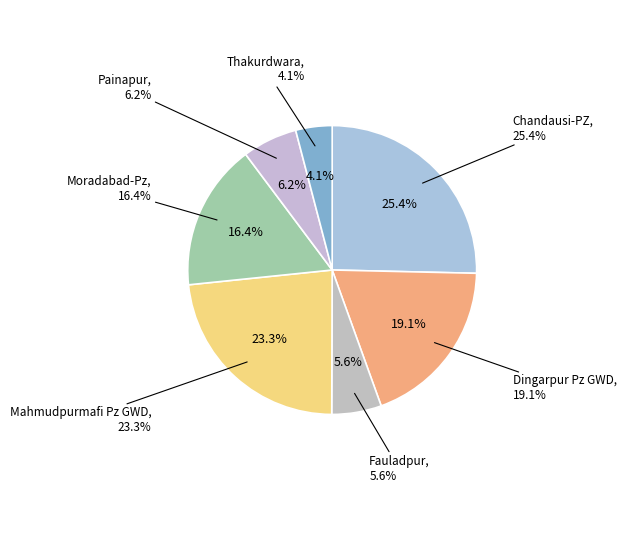

Which has a higher value, Moradabad-Pz or Fauladpur?

Moradabad-Pz